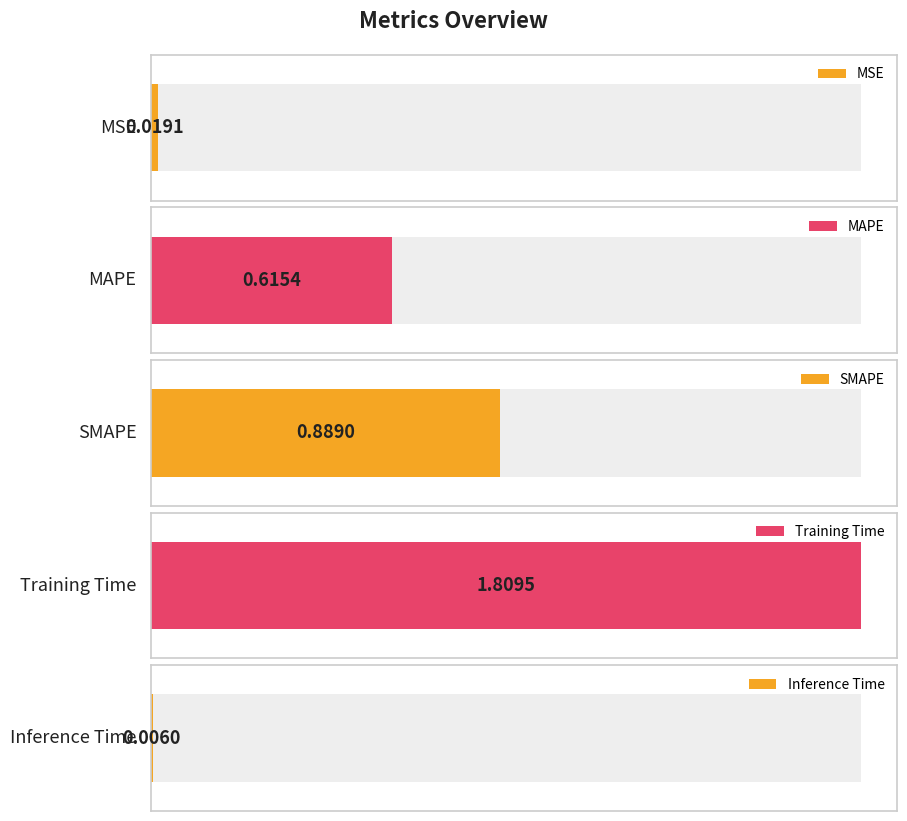

Where is the data nearest to the value 0?

Inference Time